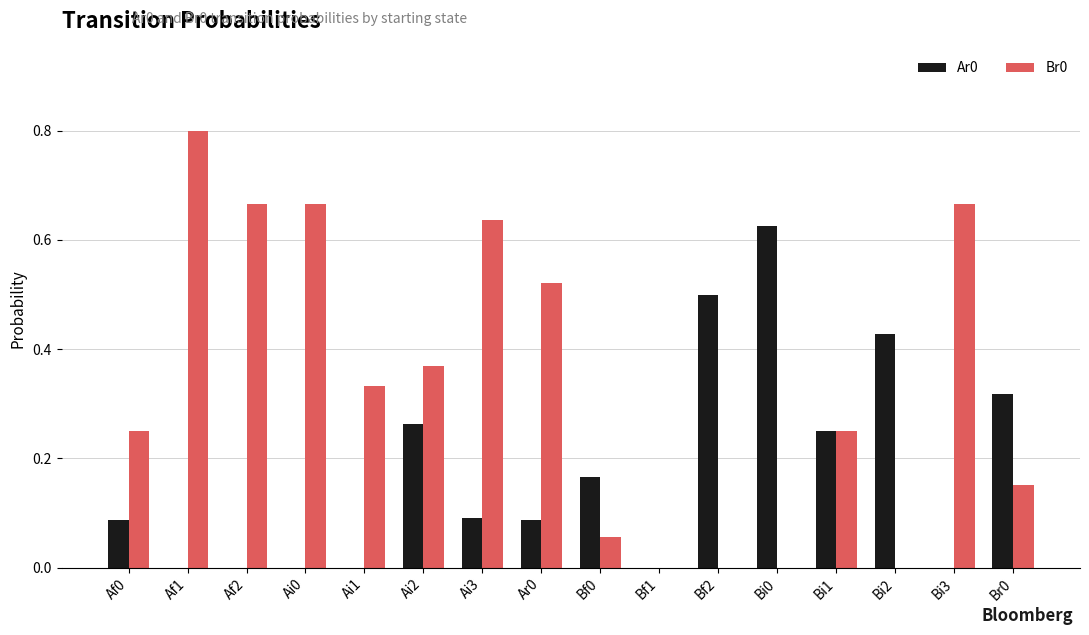

True or false: Br0 has a value of 1.4 at Af1.

False